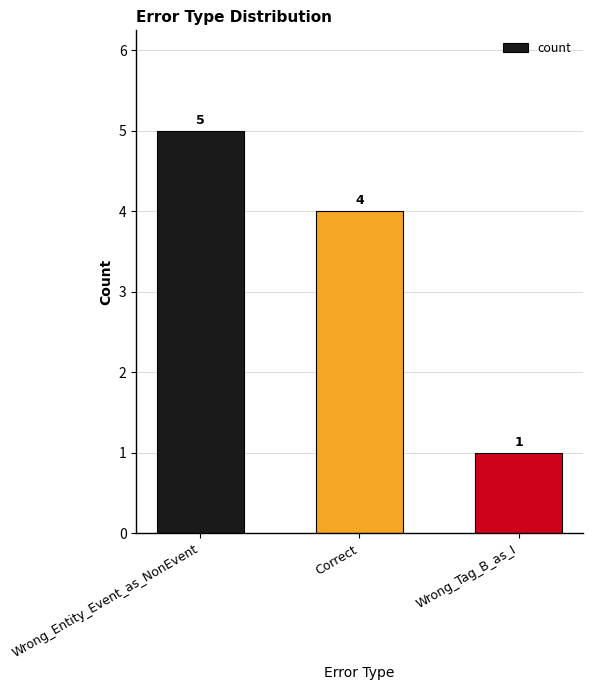

Reading left to right, list all the values displayed in this chart.

Wrong_Entity_Event_as_NonEvent=5	Correct=4	Wrong_Tag_B_as_I=1